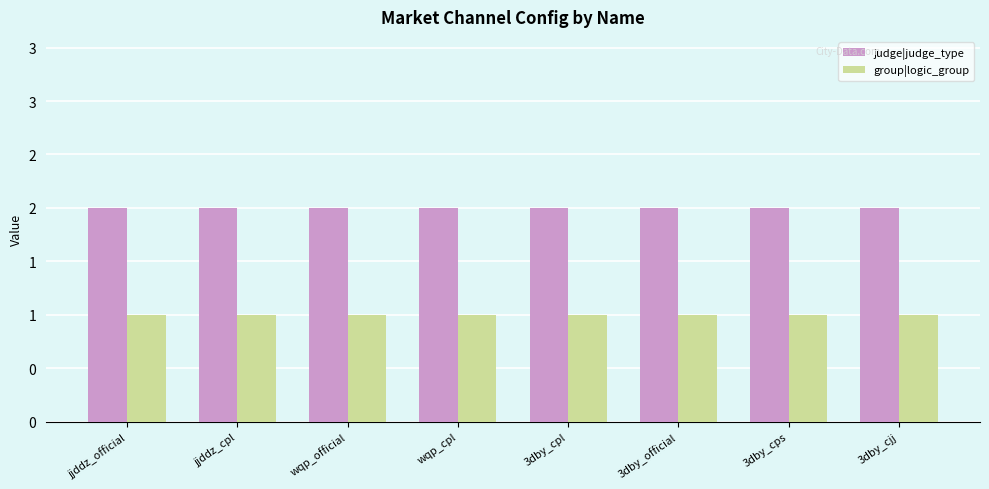

Which series has the widest spread of values?

judge|judge_type